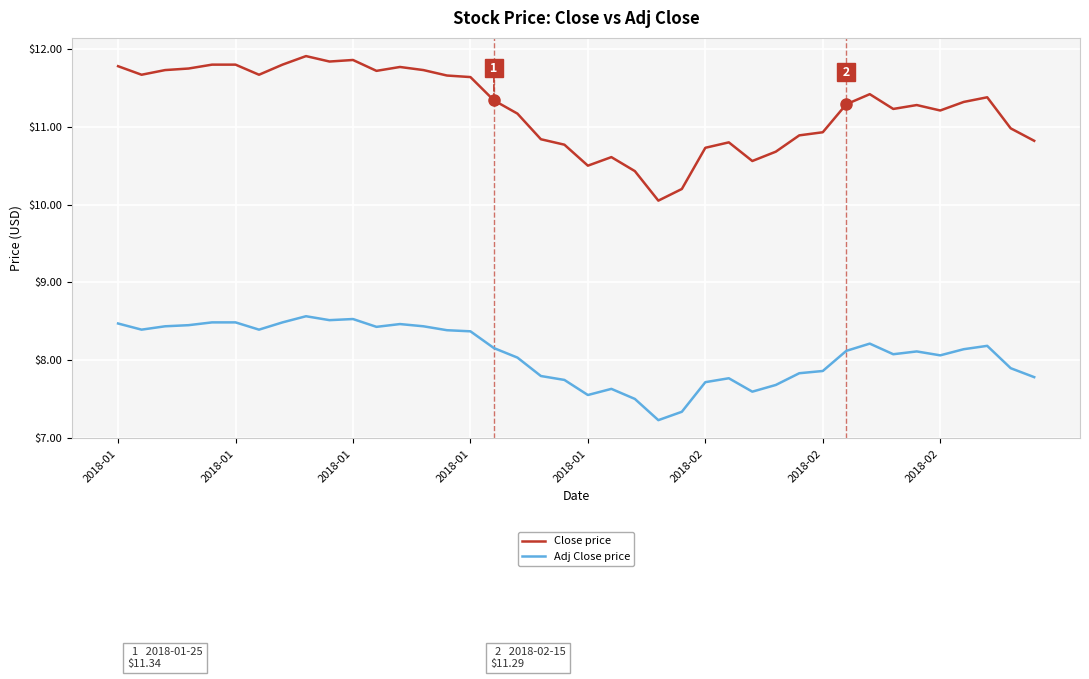

What is the difference between the maximum and minimum values in the Adj Close price series?

1.3